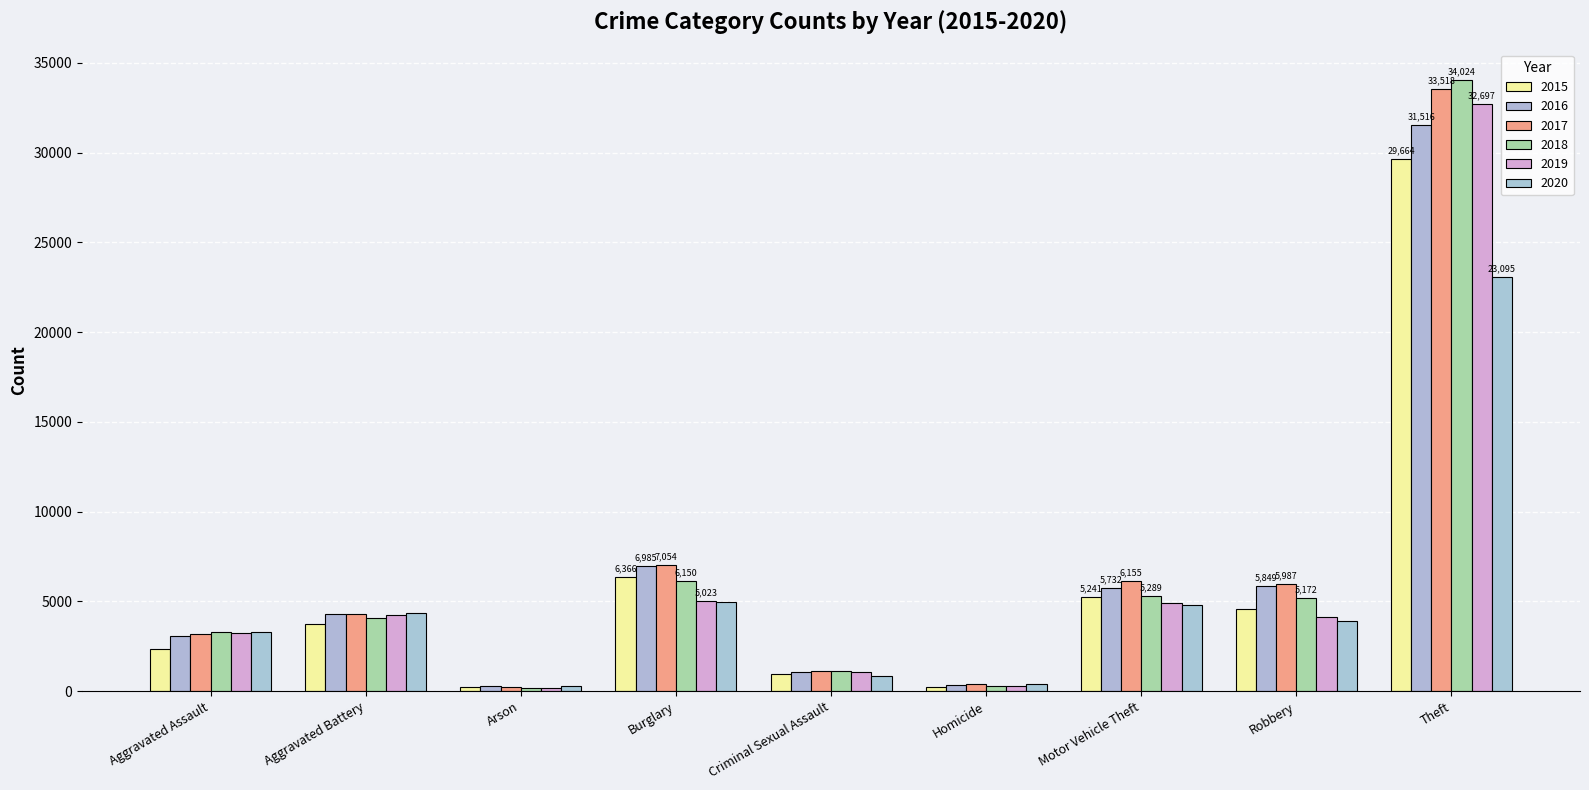

What is the total value across all series at Theft?

184514